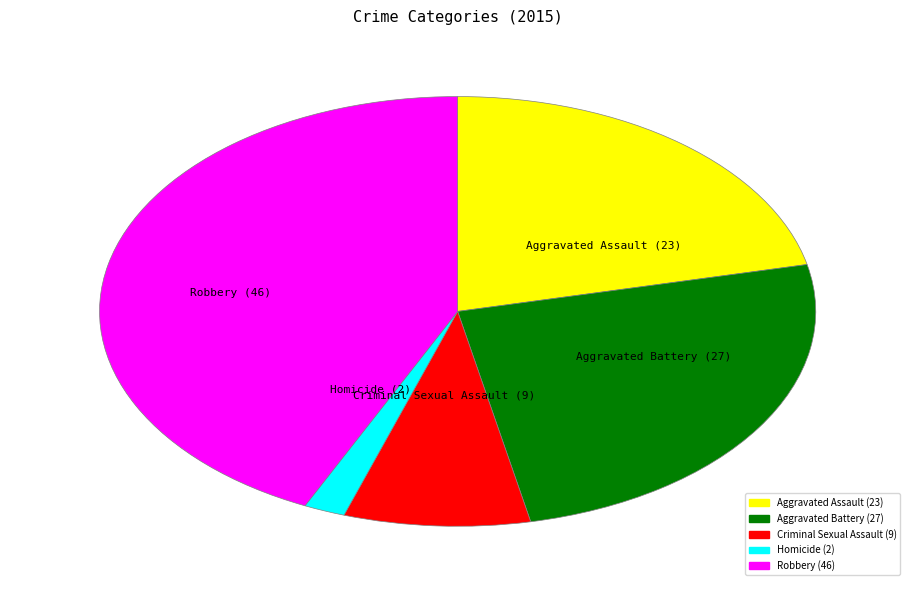

Is there a majority slice in this chart?

No